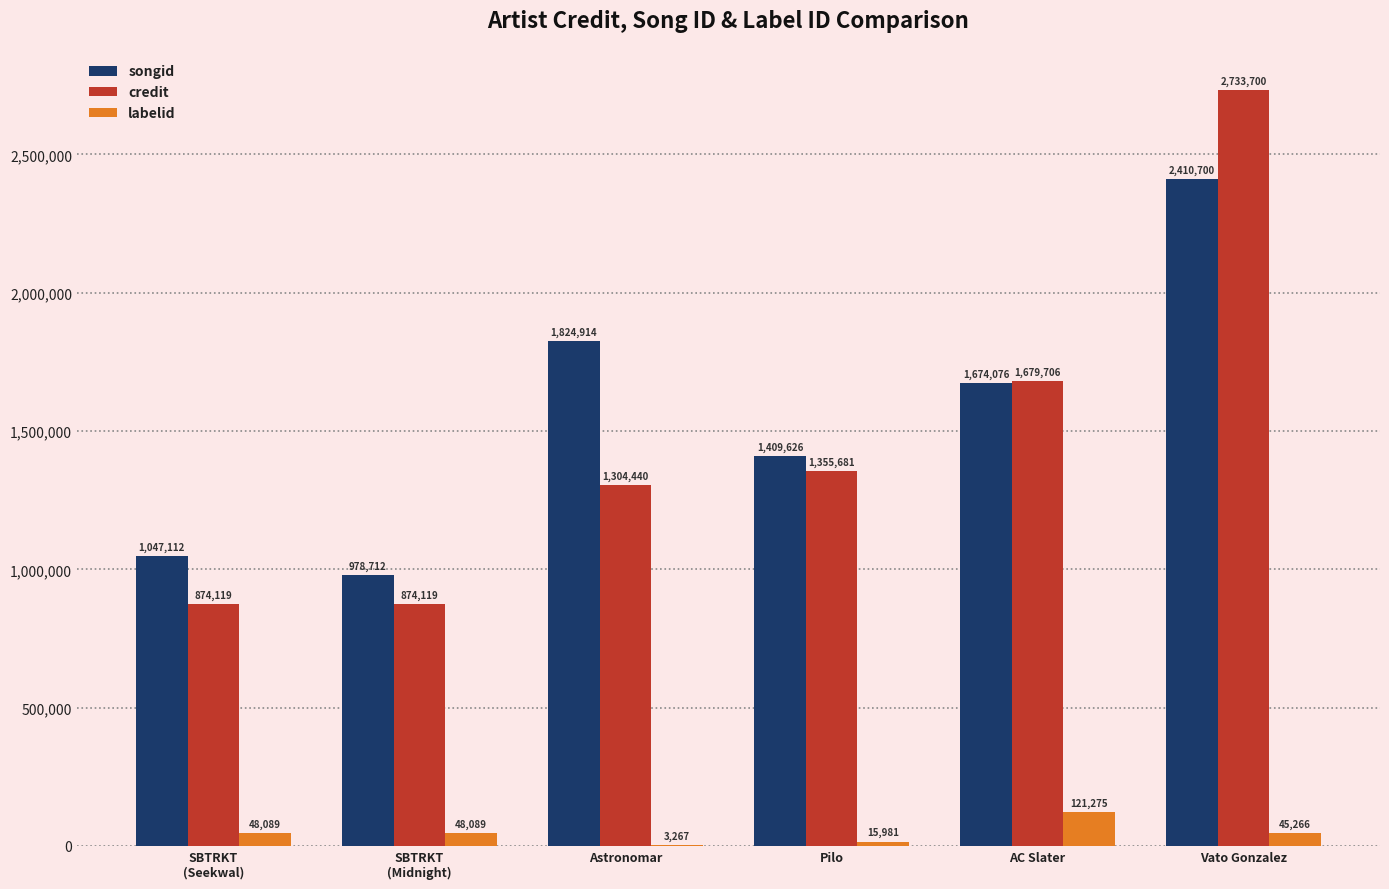

Between AC Slater and Vato Gonzalez, which series saw the biggest shift?

credit